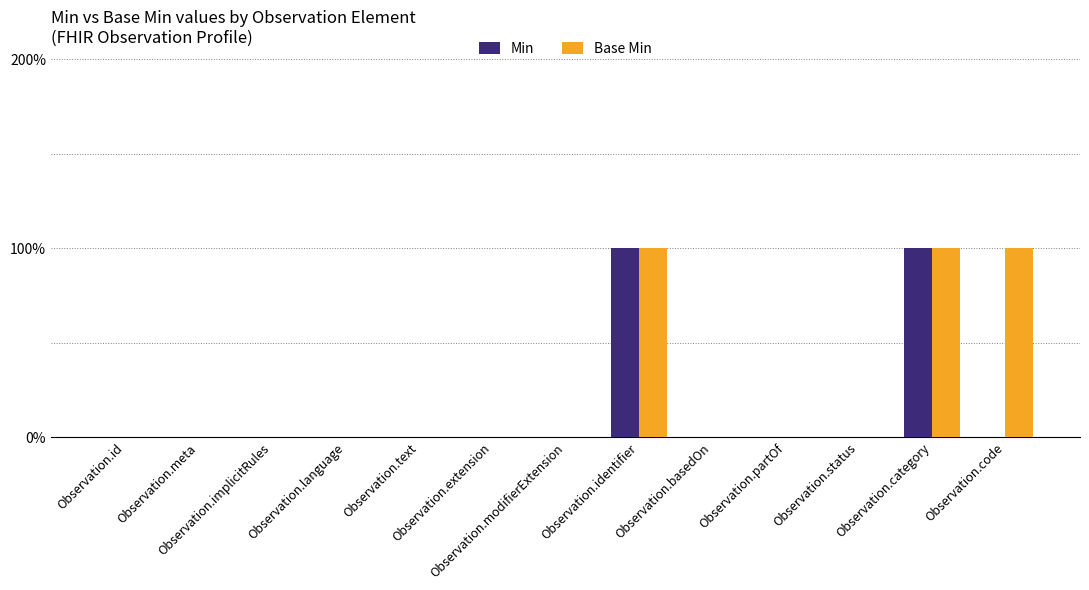

Reading left to right, list all the values displayed in this chart.

Min: Observation.id=0	Observation.meta=0	Observation.implicitRules=0	Observation.language=0	Observation.text=0	Observation.extension=0	Observation.modifierExtension=0	Observation.identifier=1	Observation.basedOn=0	Observation.partOf=0	Observation.status=0	Observation.category=1	Observation.code=0
Base Min: Observation.id=0	Observation.meta=0	Observation.implicitRules=0	Observation.language=0	Observation.text=0	Observation.extension=0	Observation.modifierExtension=0	Observation.identifier=1	Observation.basedOn=0	Observation.partOf=0	Observation.status=0	Observation.category=1	Observation.code=1